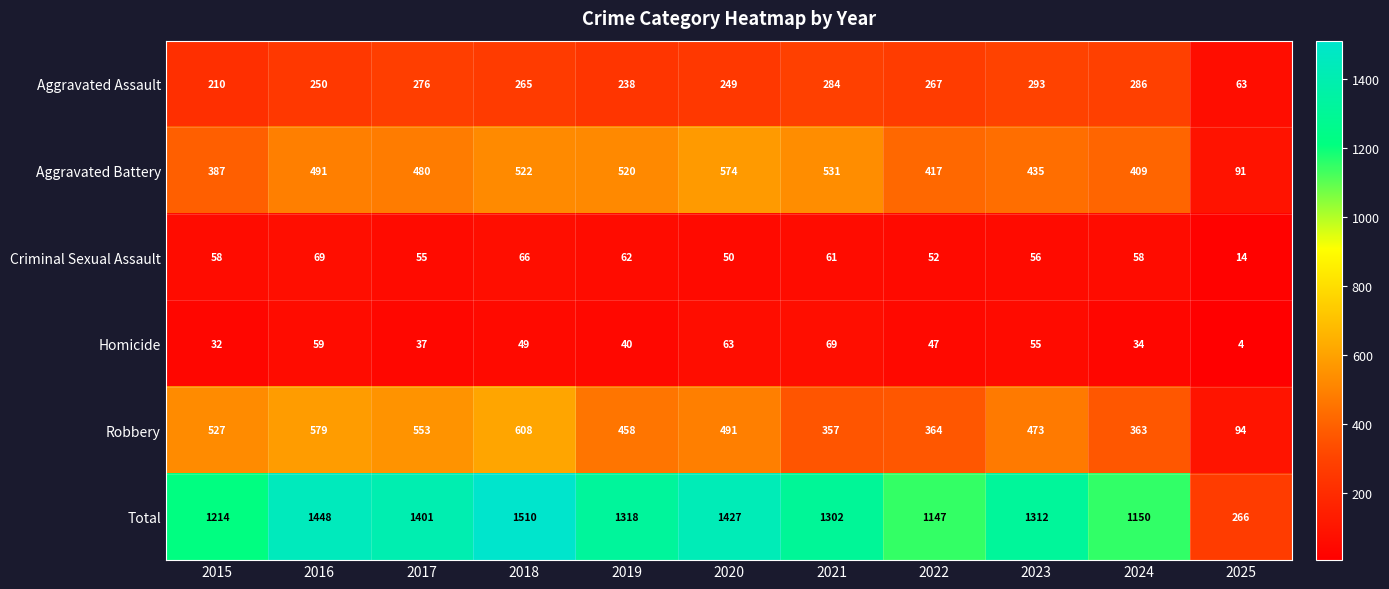

True or false: Total has a value of 907 at 2023.

False